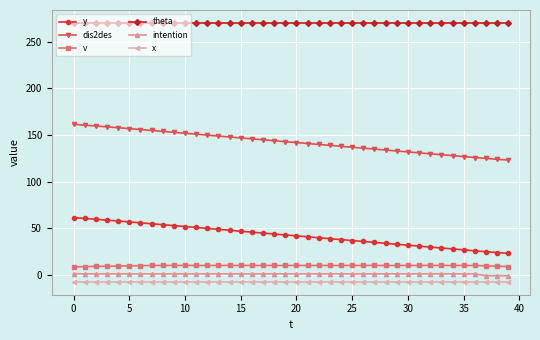

What is the average value of the dis2des series?

142.2